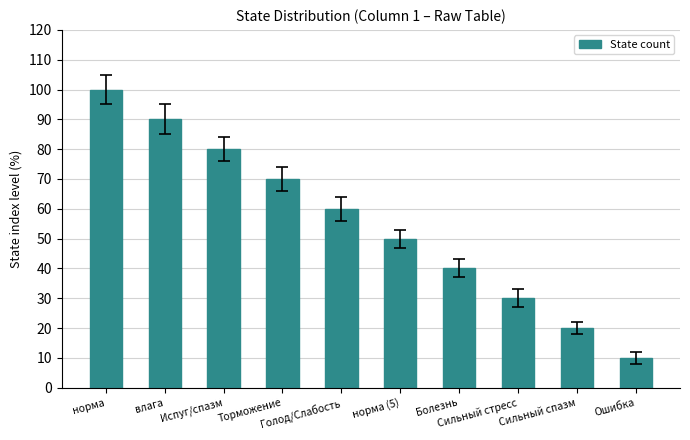

How many values are between 30 and 80?

6